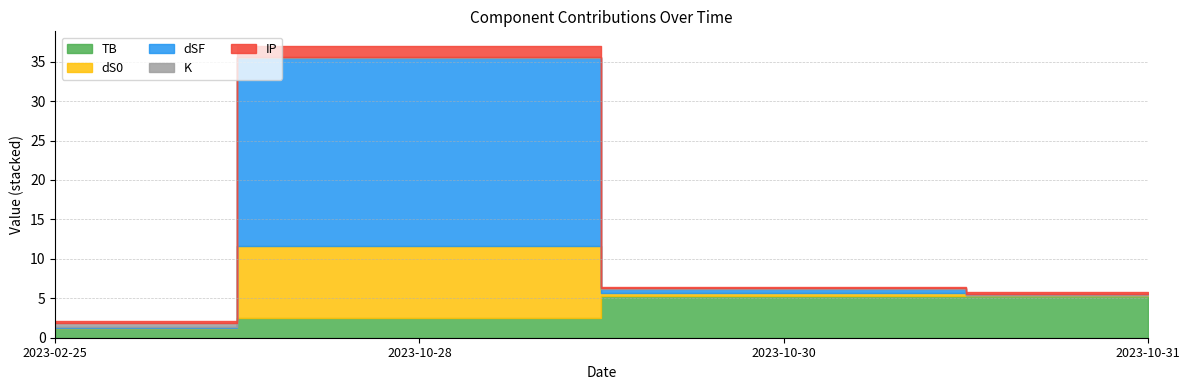

What is the difference between the dS0 values at 2023-10-31 and 2023-10-28?

9.1